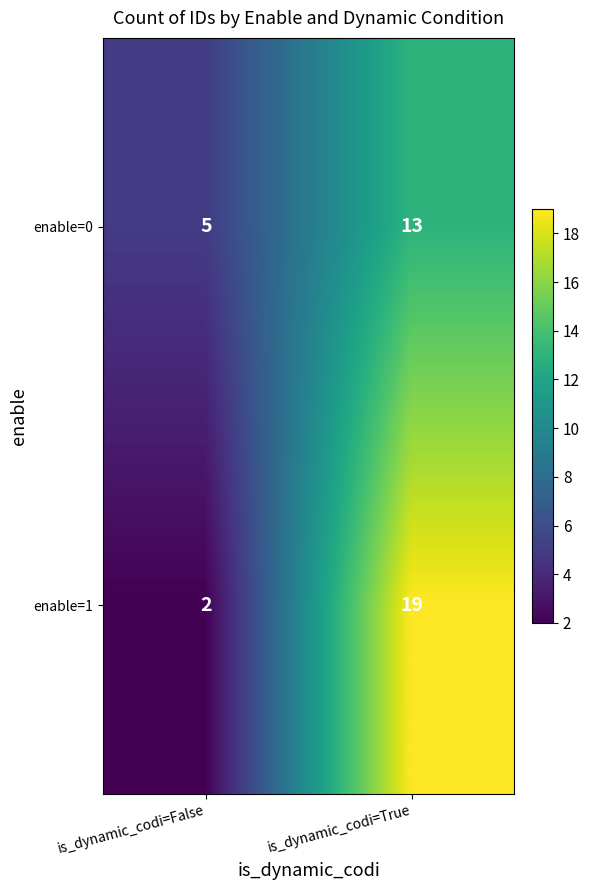

Reading left to right, transcribe all the data shown in this chart.

enable=0: is_dynamic_codi=False=5	is_dynamic_codi=True=13
enable=1: is_dynamic_codi=False=2	is_dynamic_codi=True=19